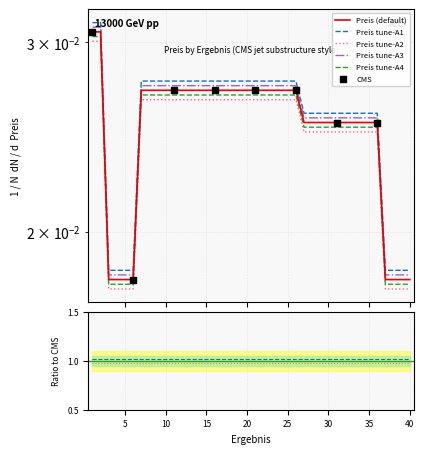

Between 19 and 5, which is larger?

19